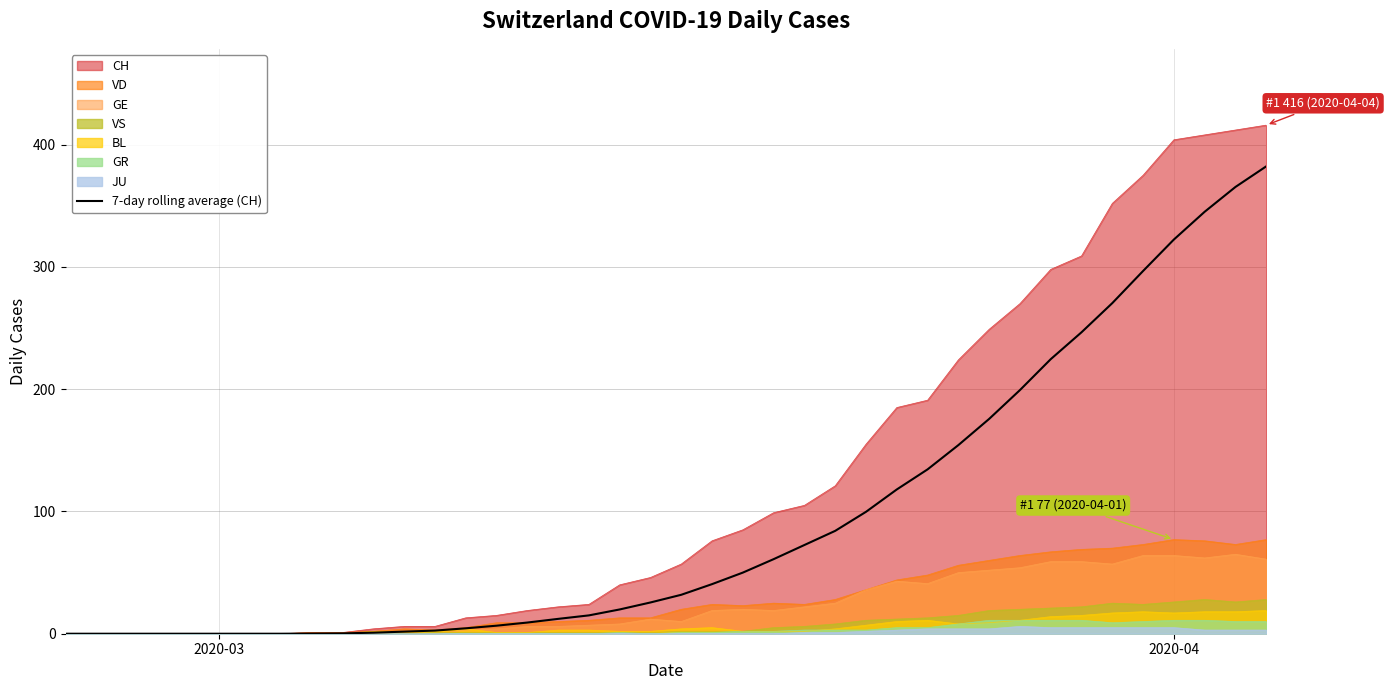

True or false: the data has more than 0 interior local peaks.

False